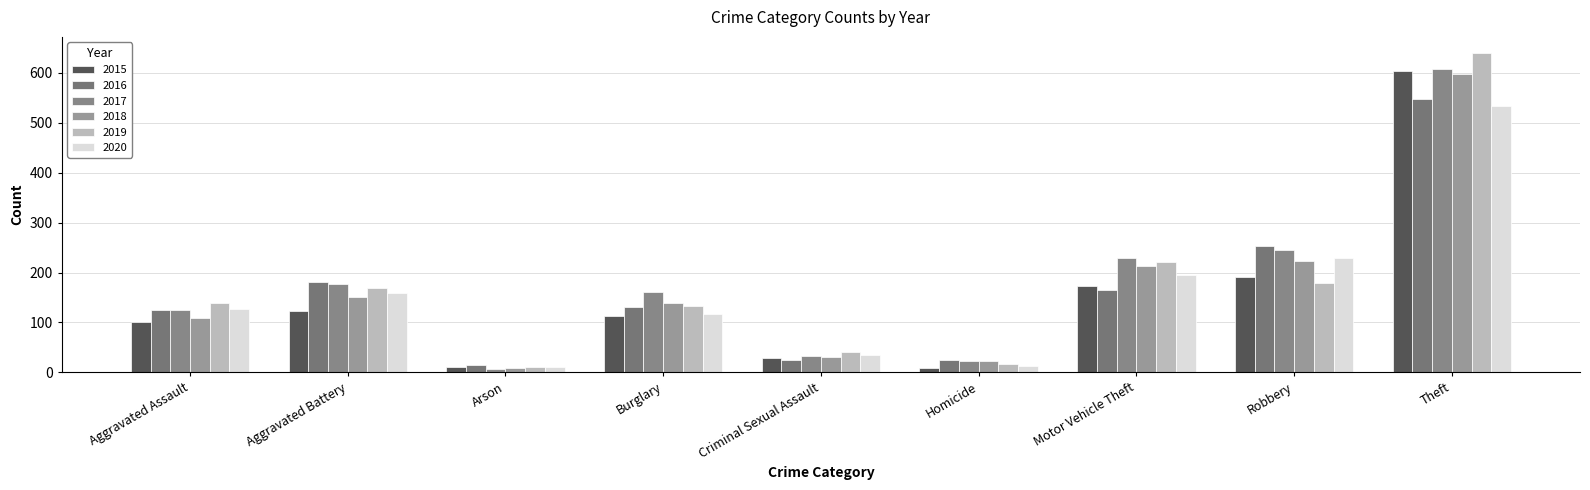

What is the difference between the maximum and minimum values in the 2015 series?

595